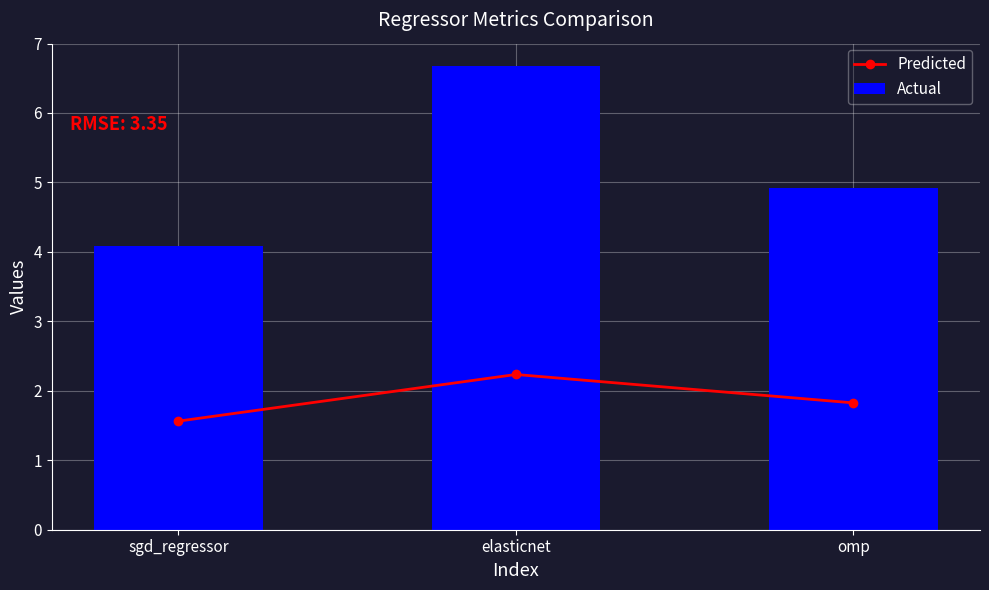

Does the chart contain any negative values?

No